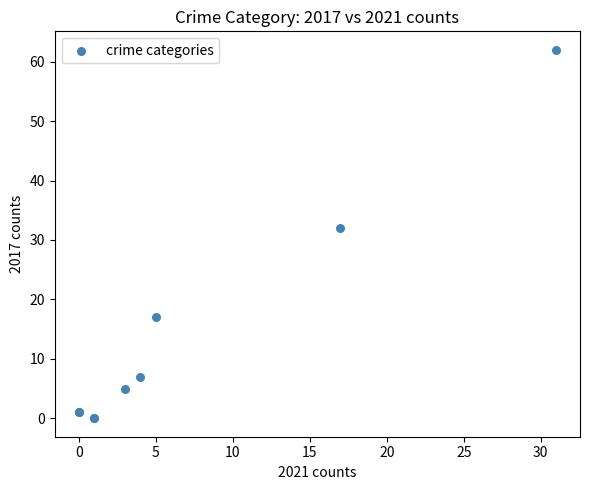

What Y value in the scatter plot is closest to 31?

32